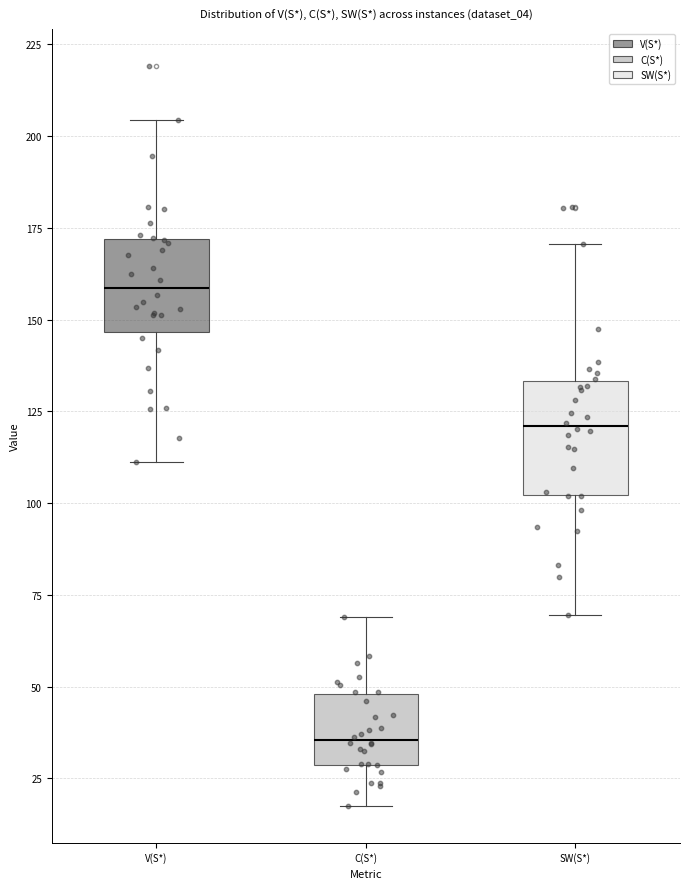

Where is the upper edge of the box for V(S*) on the y-axis? The values are not printed on the chart, so give them approximately, as read against the axis.

170